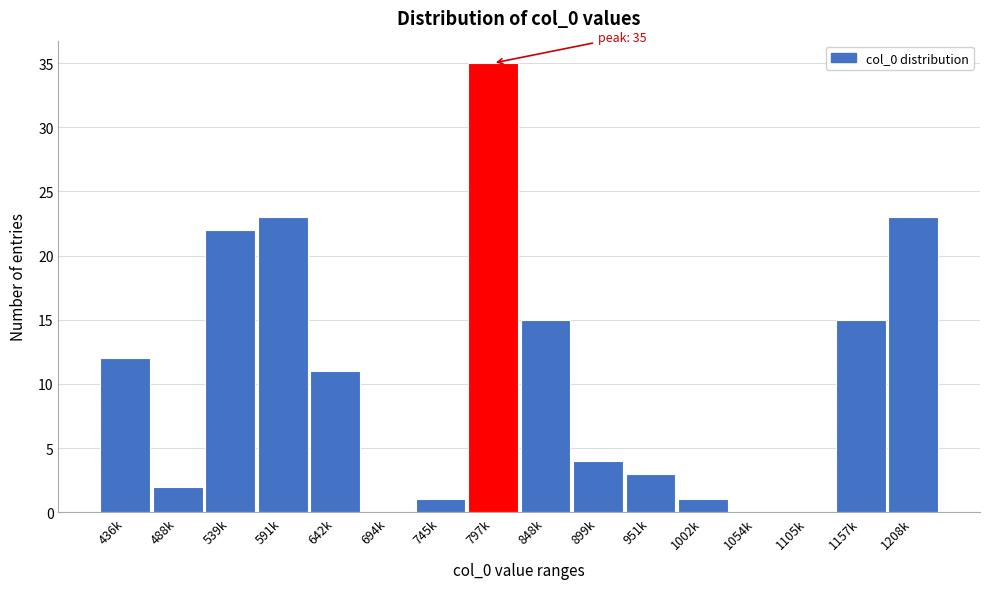

Reading right to left, extract all data points from this chart.

1208k=23	1157k=15	1105k=0	1054k=0	1002k=1	951k=3	899k=4	848k=15	797k=35	745k=1	694k=0	642k=11	591k=23	539k=22	488k=2	436k=12